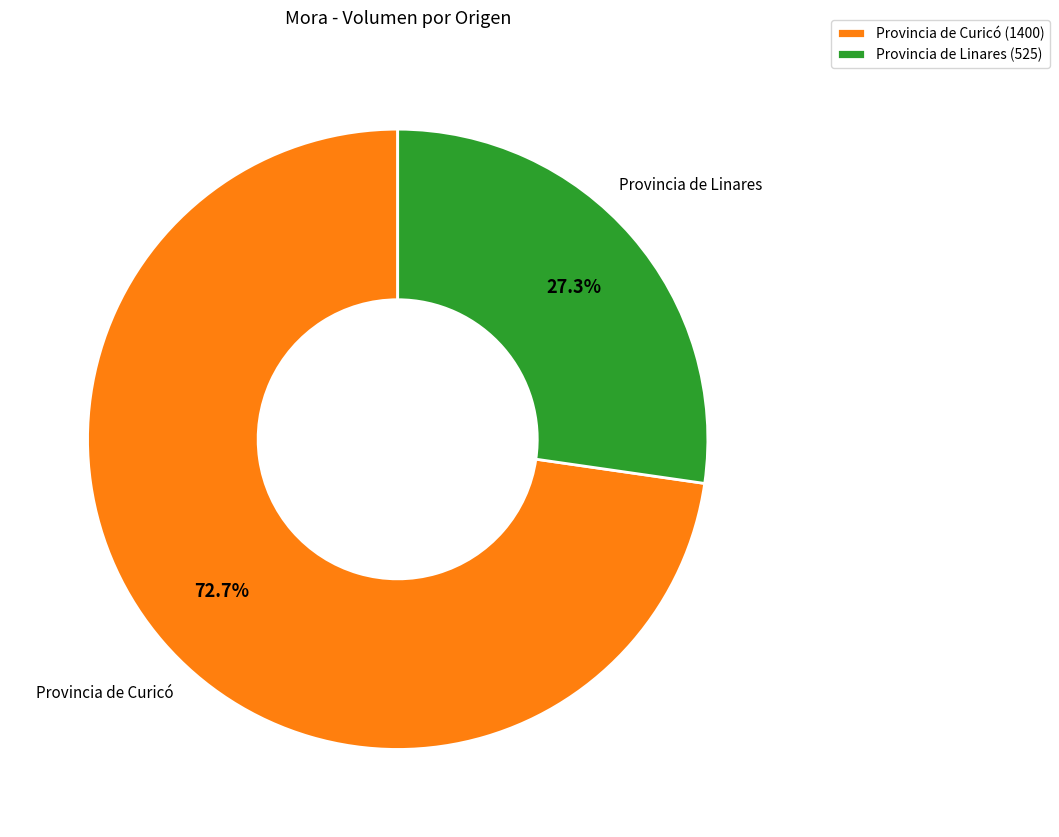

Which has a higher value, Provincia de Linares (525) or Provincia de Curicó (1400)?

Provincia de Curicó (1400)